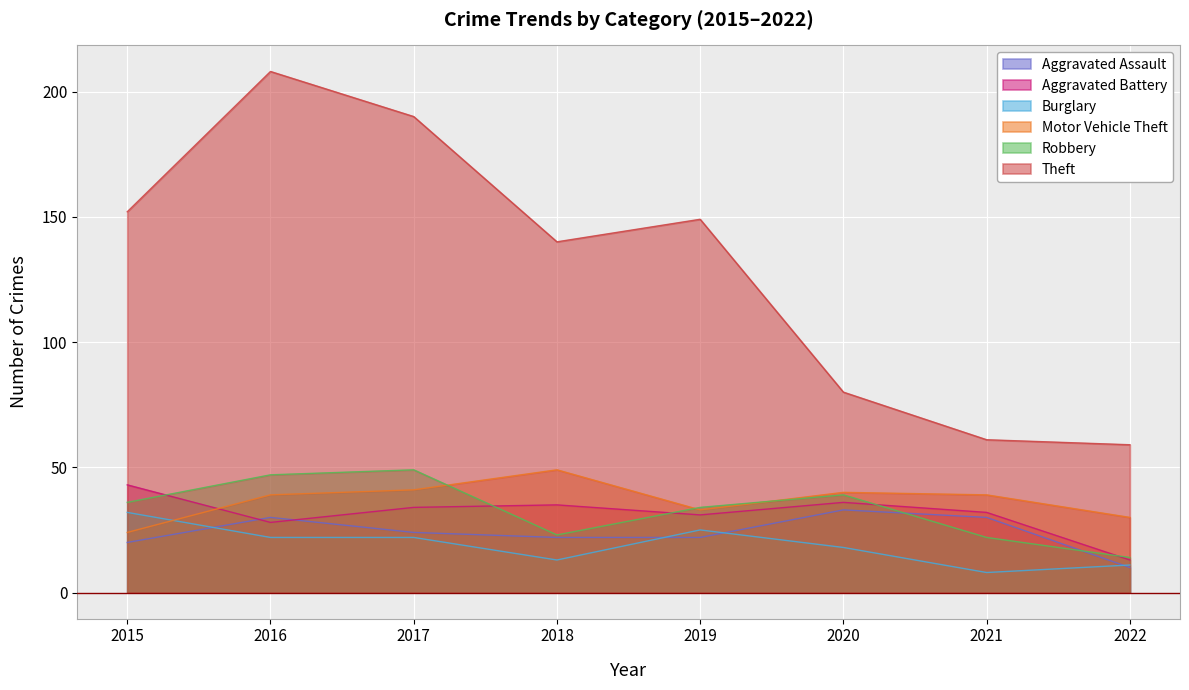

List the series in order of their peak value, highest first.

Theft, Motor Vehicle Theft, Robbery, Aggravated Battery, Aggravated Assault, Burglary